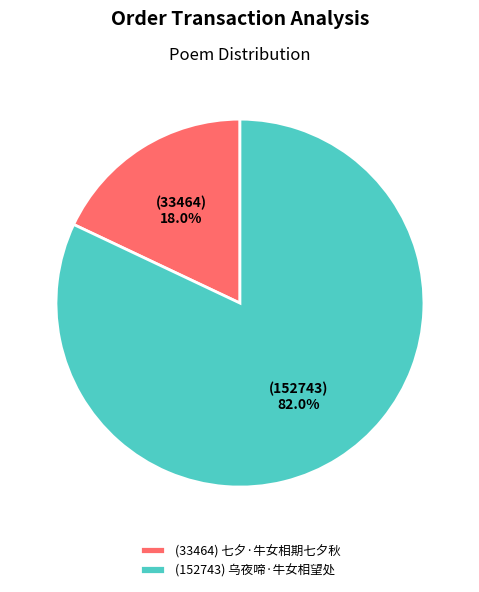

Which slice is the largest?

(152743) 乌夜啼·牛女相望处